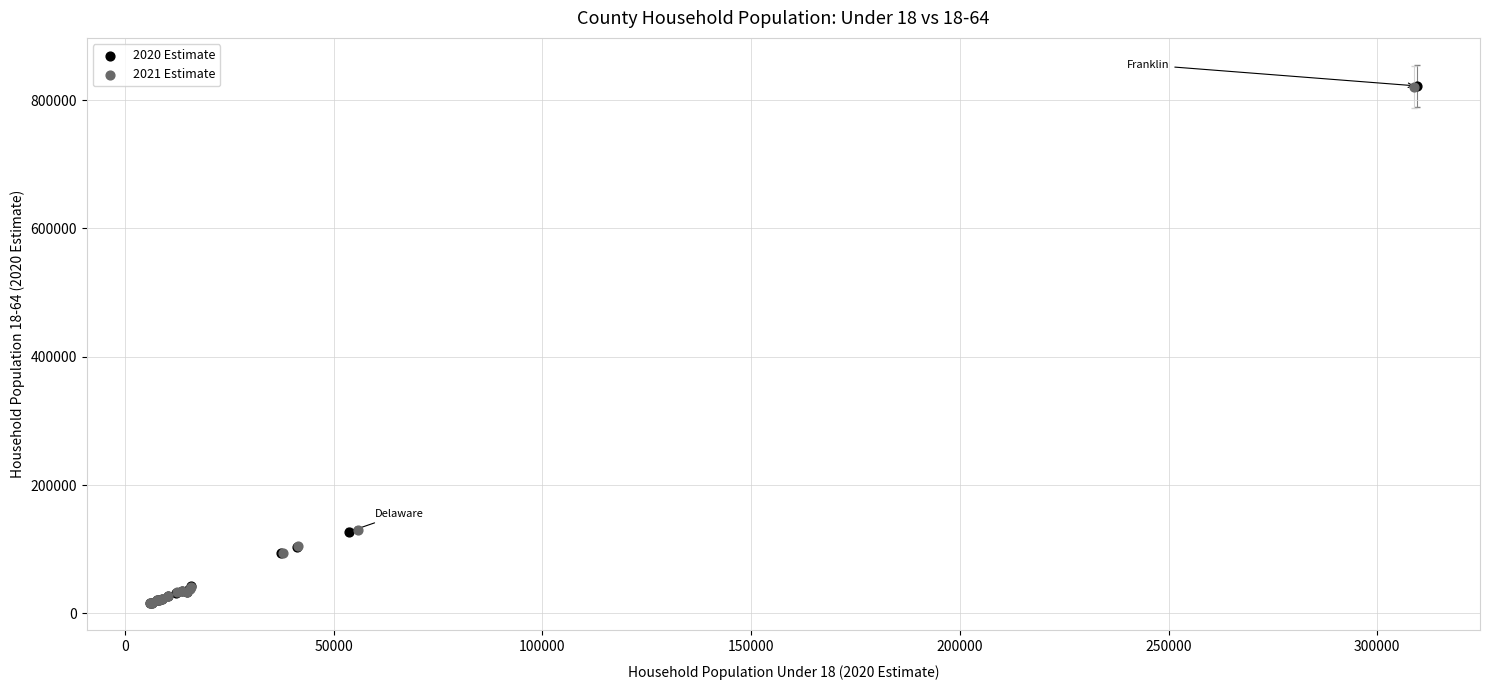

Which series has the widest spread of Y values?

2020 Estimate